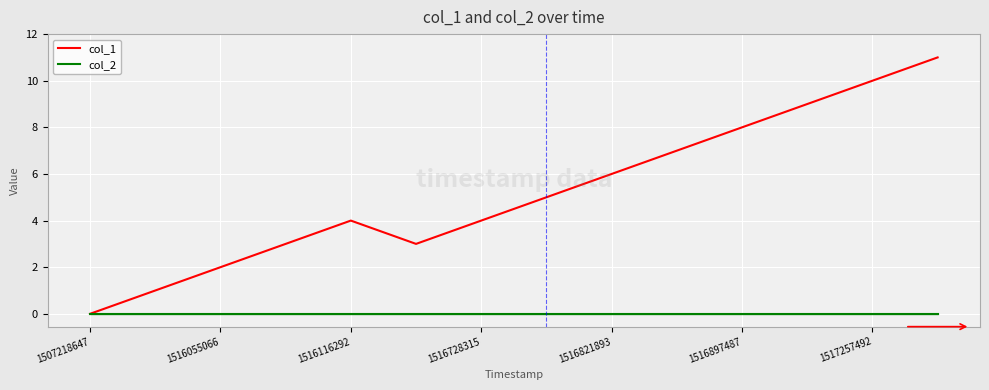

Does the chart have visible grid lines?

Yes